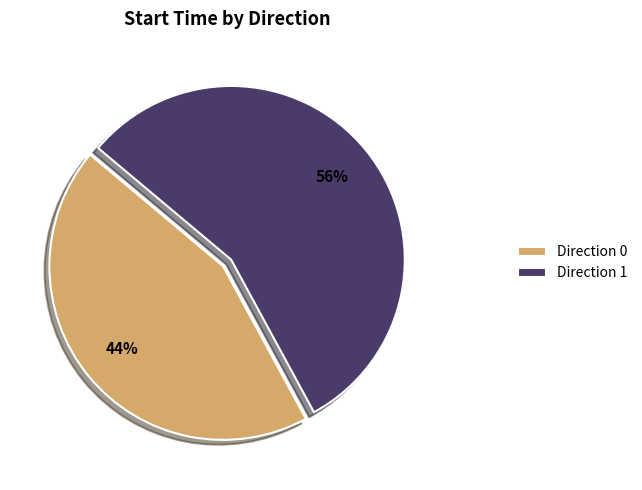

To the nearest percent, what portion does Direction 1 represent?

56%